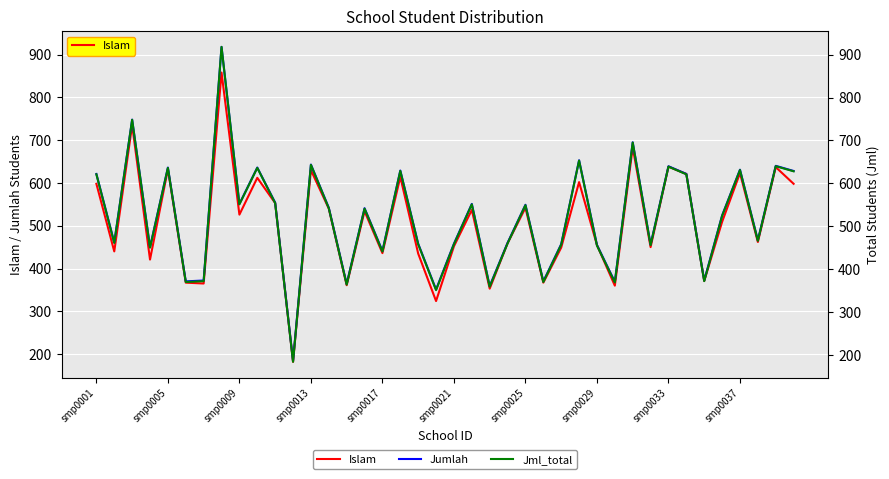

True or false: Islam and Jumlah intersect in this chart.

False